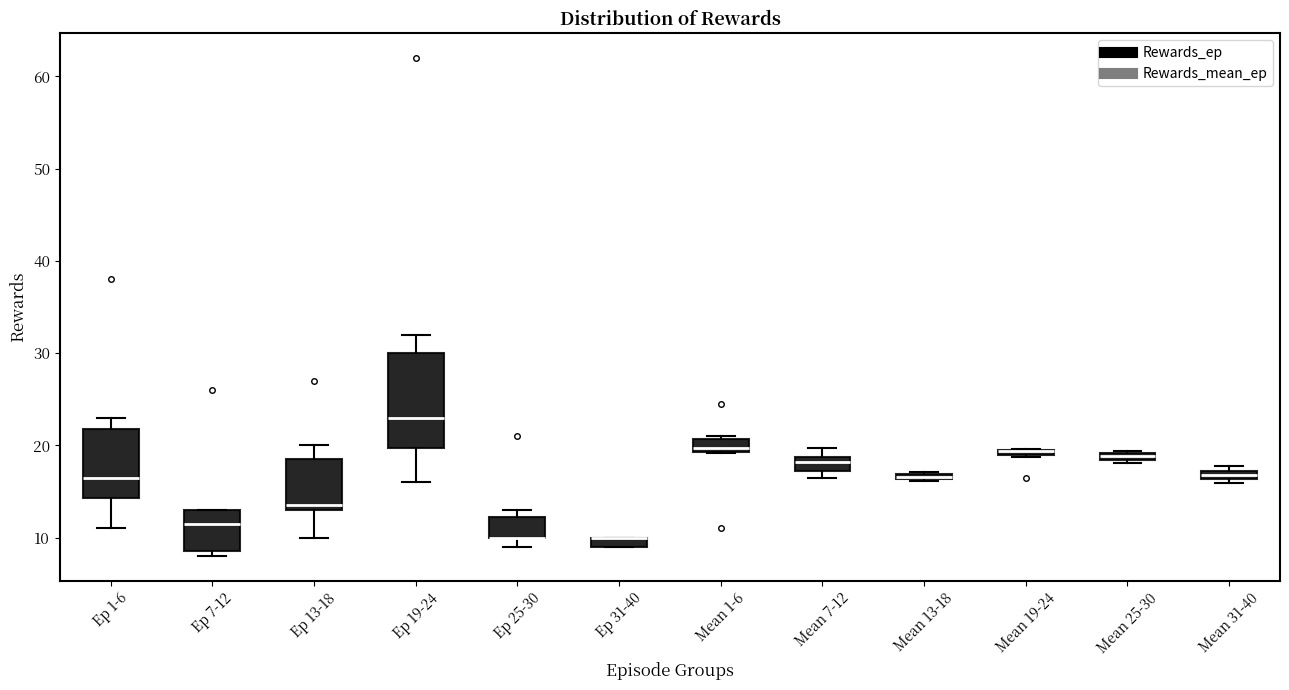

Which box is the tallest, from its lower edge to its upper edge?

Ep 19-24